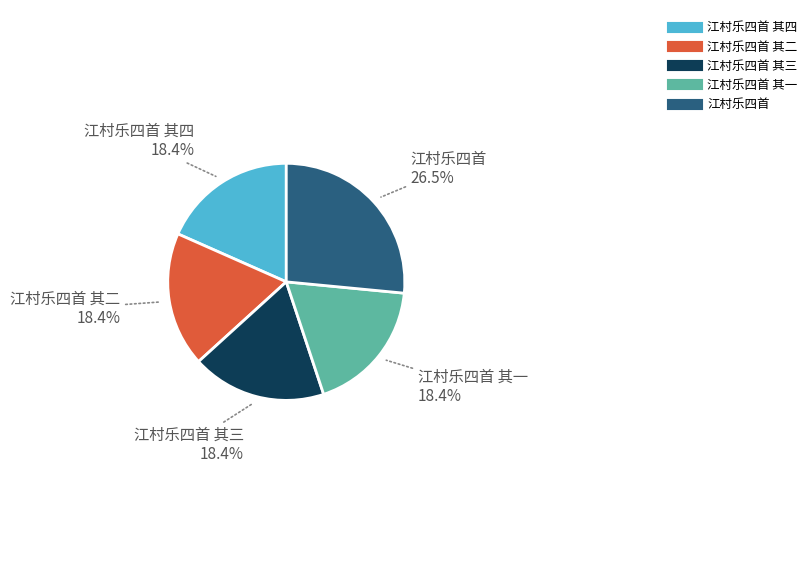

Does any single category account for the majority?

No